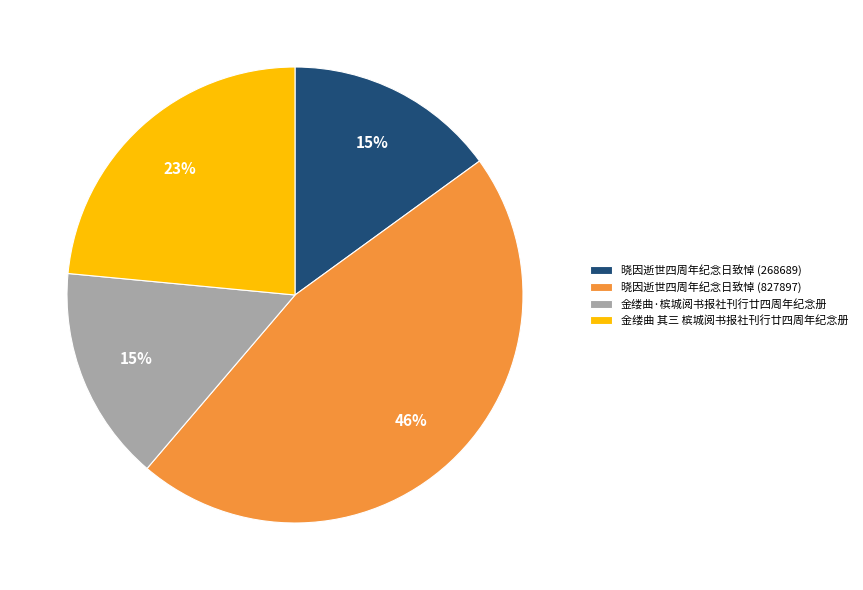

To the nearest percent, what portion does 晓因逝世四周年纪念日致悼 (268689) represent?

15%